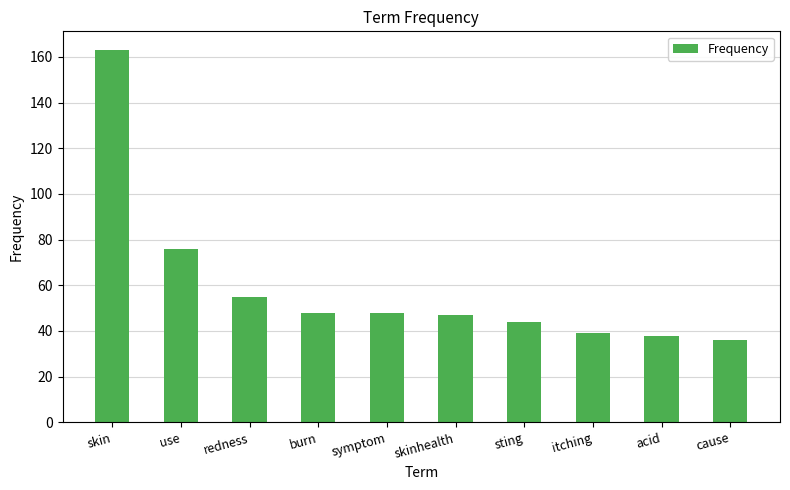

How many series are shown in this chart?

1